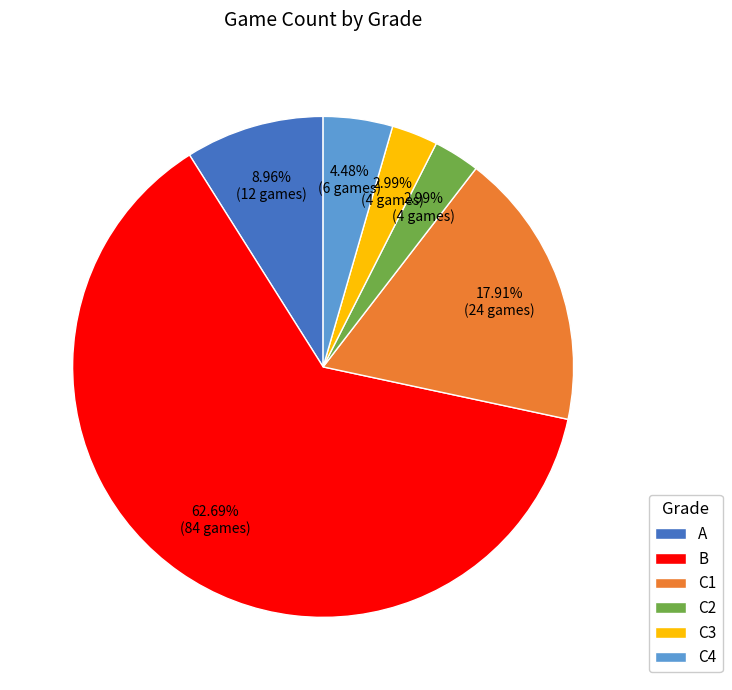

To the nearest percent, what portion does C2 represent?

3%